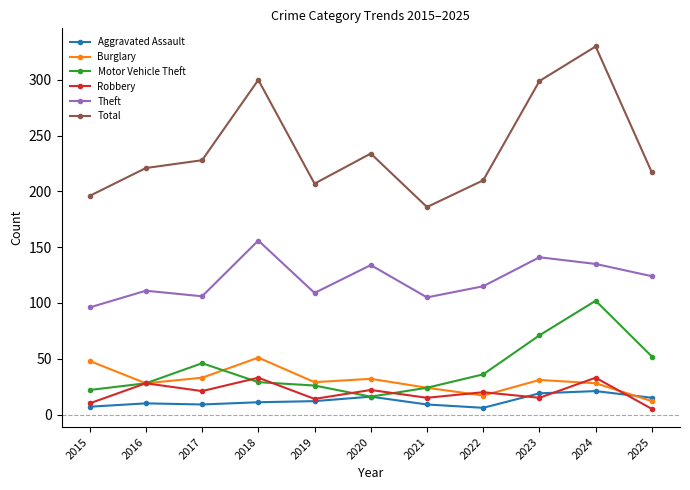

The Total series shows 210 at 2022. True or false?

True